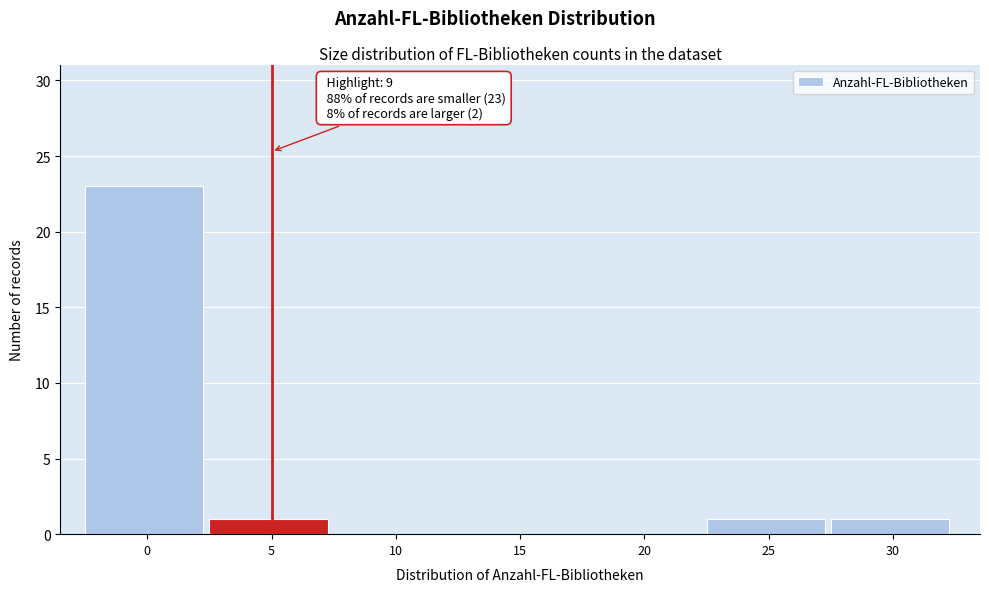

Reading right to left, extract all data points from this chart.

30=1	25=1	20=0	15=0	10=0	5=1	0=23